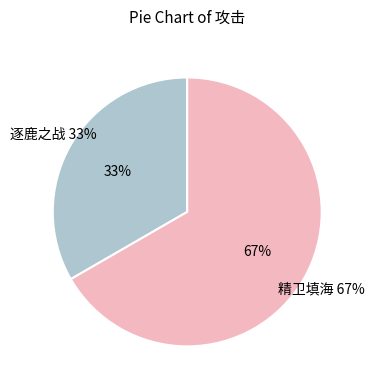

To the nearest percent, what is the combined percentage of 逐鹿之战 and 精卫填海?

100%